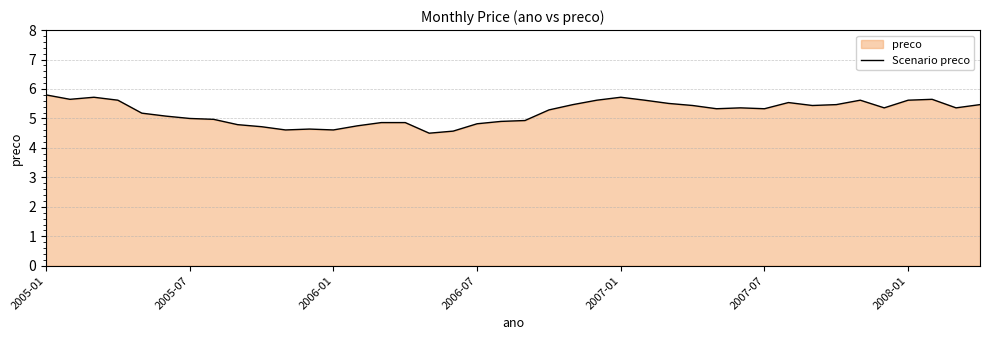

Is it true that the value at 2005-07 is 1.7?

False